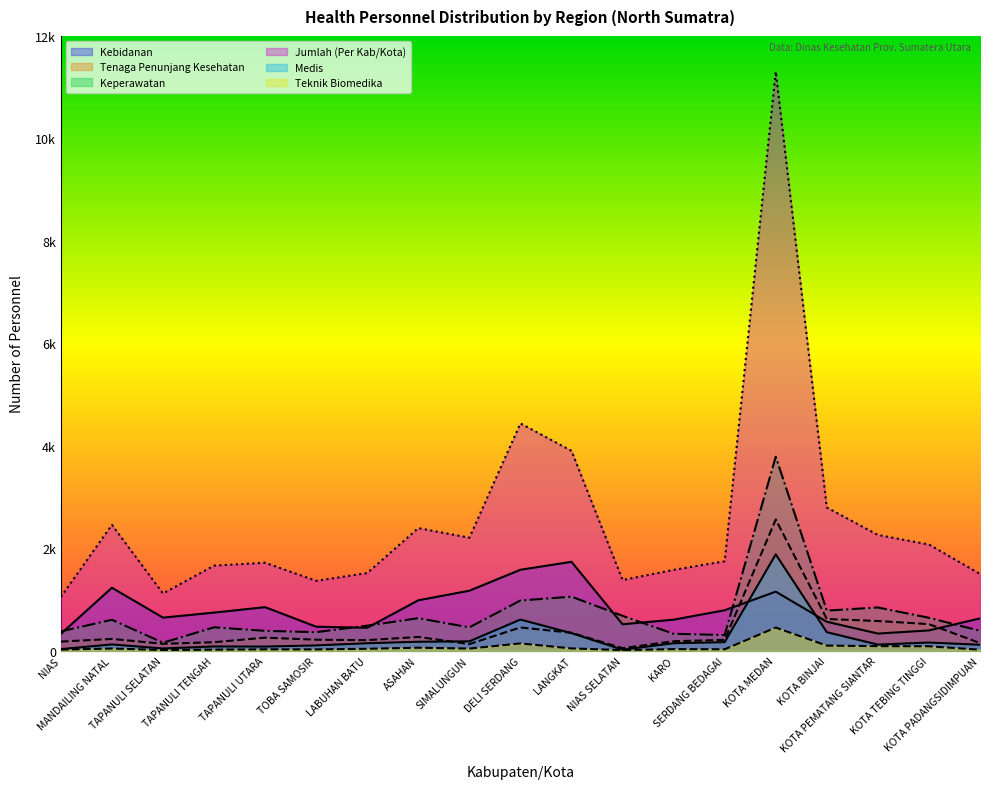

Which series changed the most between NIAS SELATAN and KOTA TEBING TINGGI?

Jumlah (Per Kab/Kota)